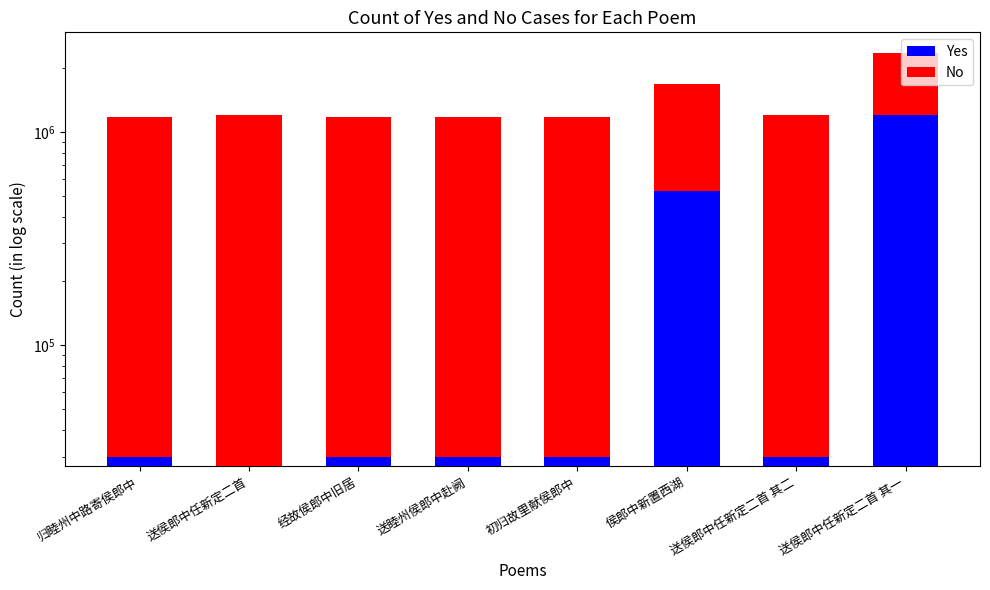

What is the label of the 5th bar from the right?

送睦州侯郎中赴阙